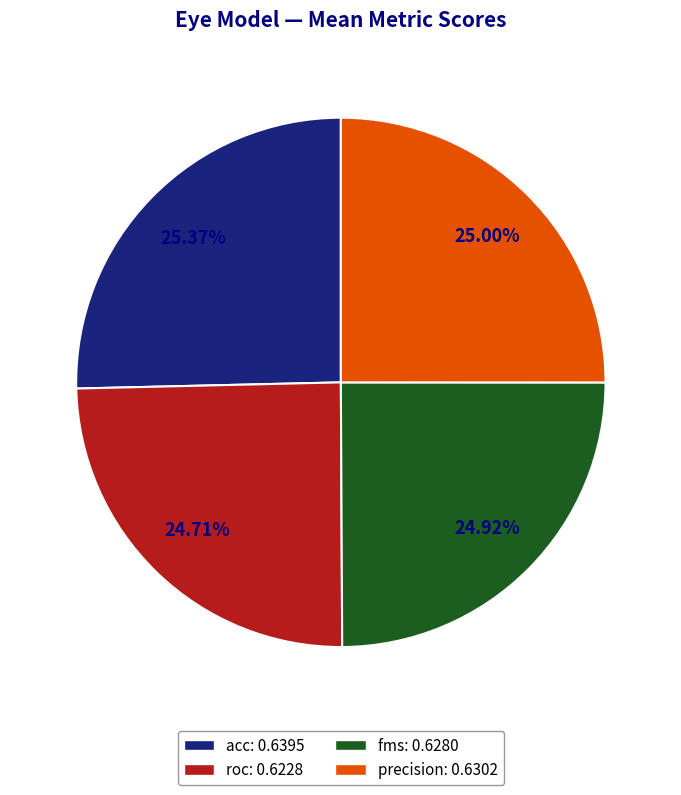

Approximately how many times larger is the value at fms: 0.6280 compared to roc: 0.6228?

1.0